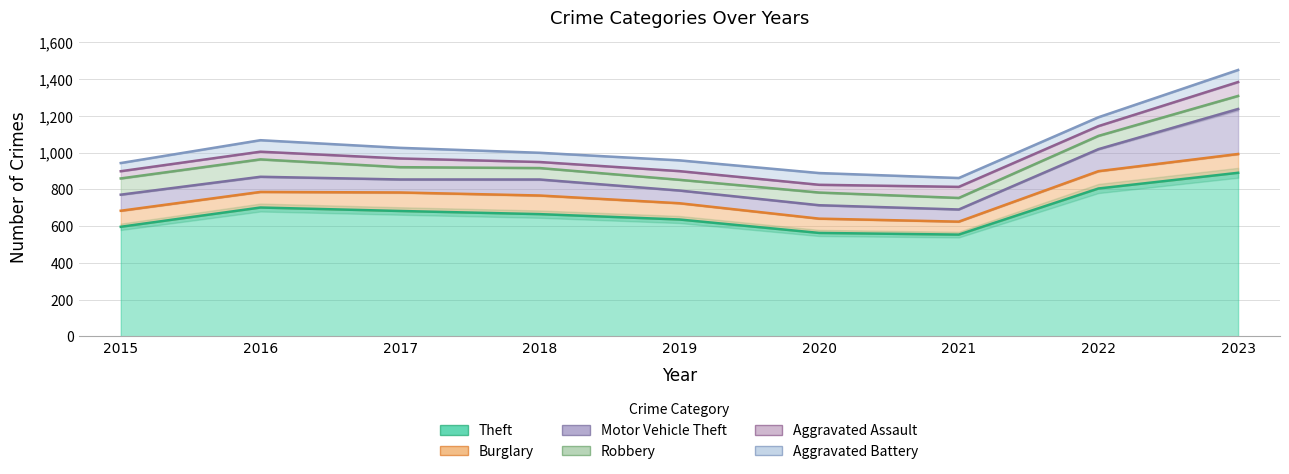

What is the value of the Aggravated Battery point at the 4th from the left?

48